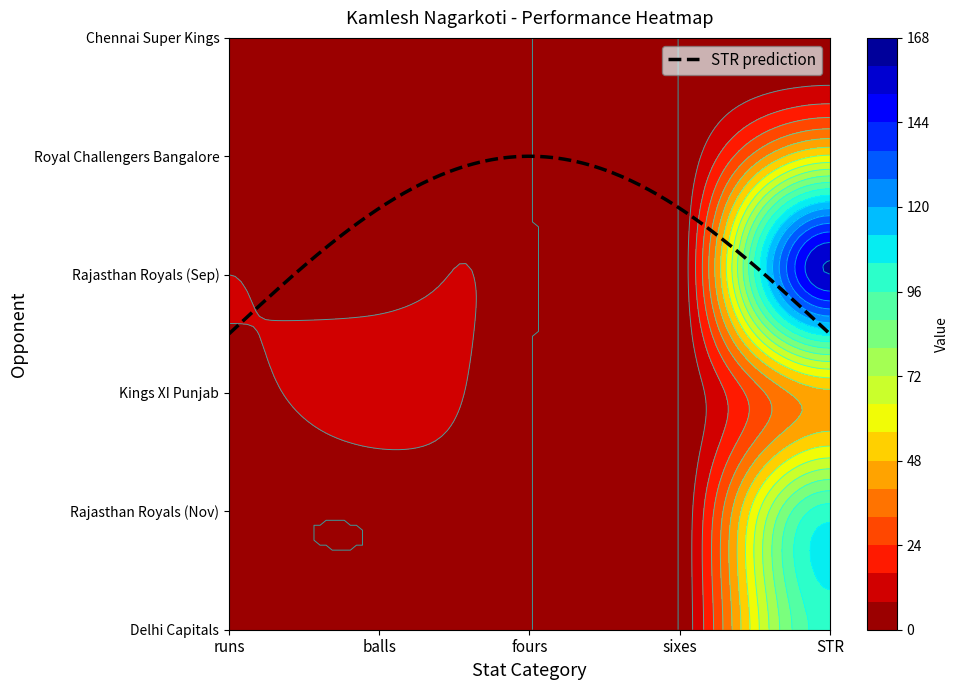

The Delhi Capitals series shows 3.0 at balls. True or false?

True